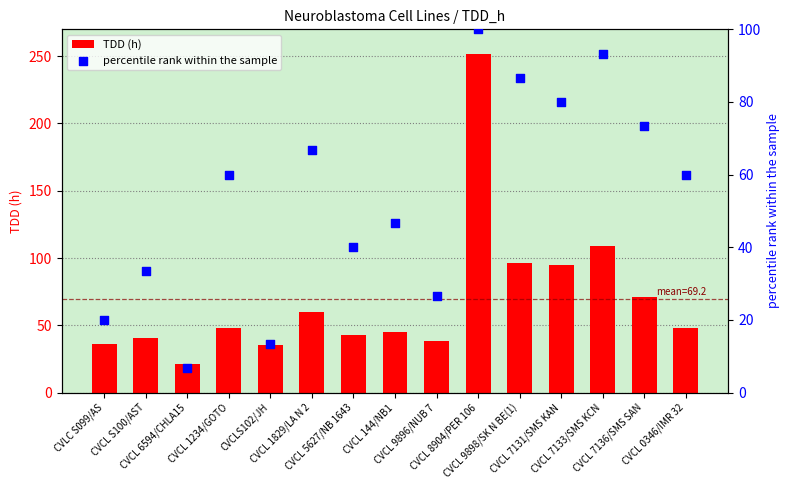

Which series reaches the minimum Y coordinate?

percentile rank within the sample